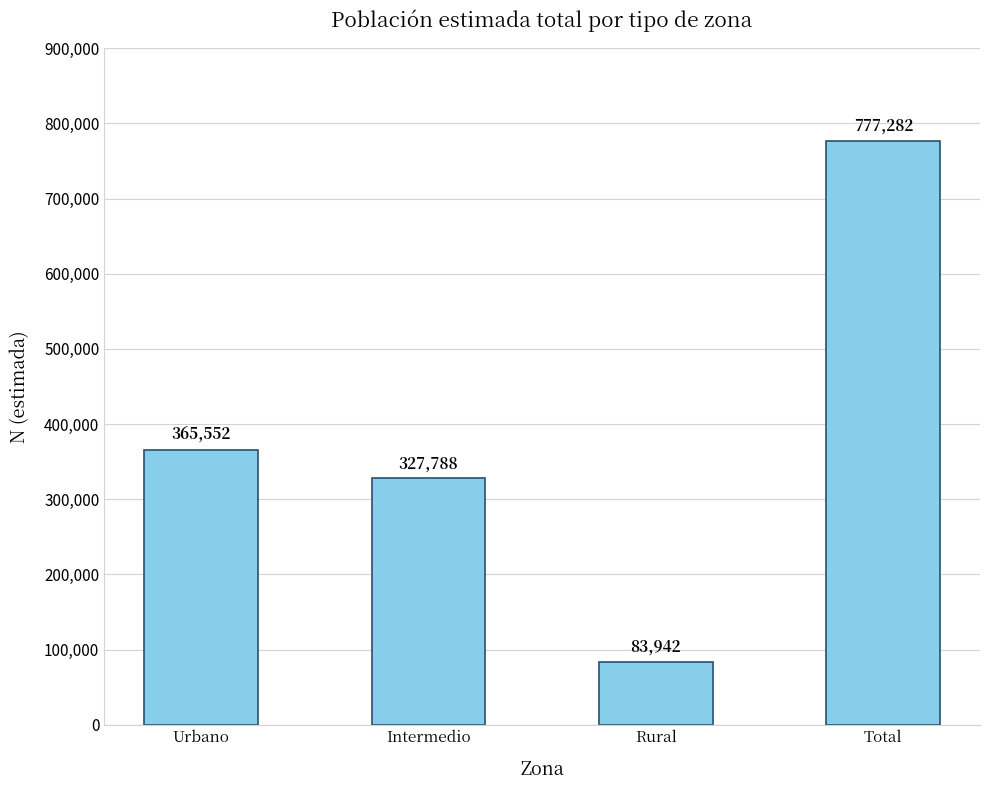

Approximately how many times larger is the value at Intermedio compared to Rural?

3.9